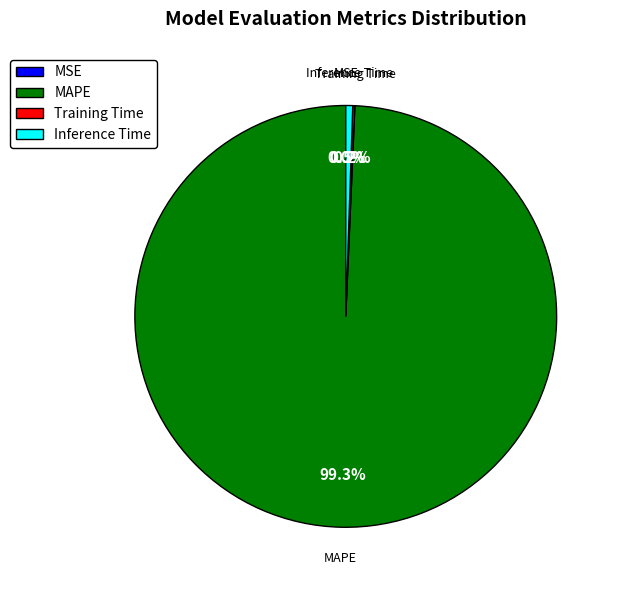

The Inference Time slice represents 1% of the pie. True or false?

True